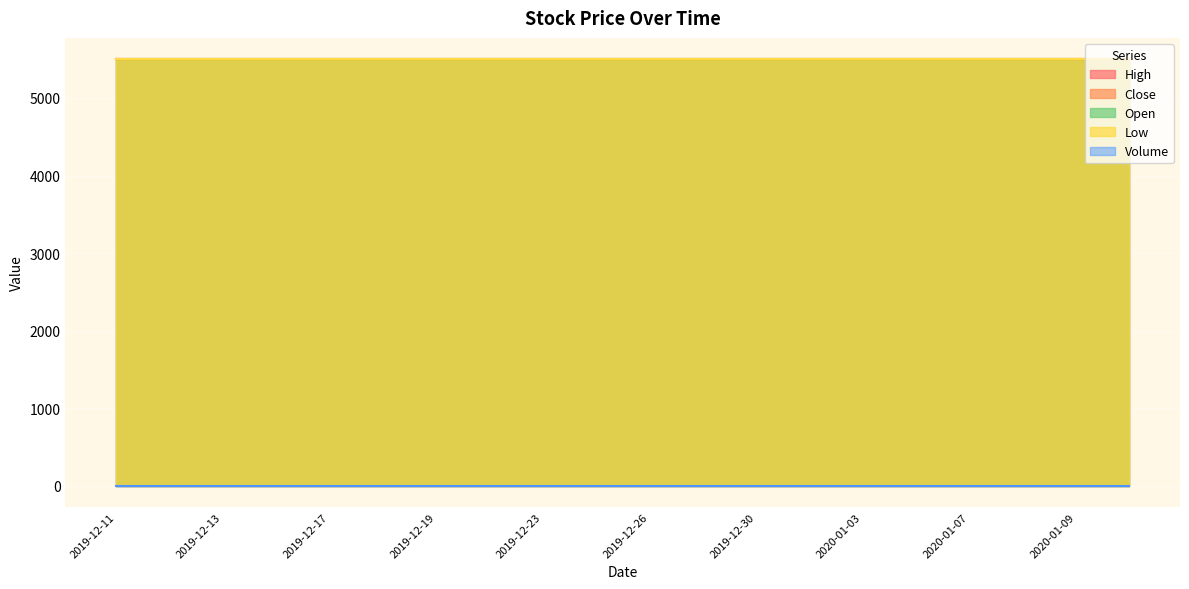

What is the value of the Open point at the 13th from the left?

5500